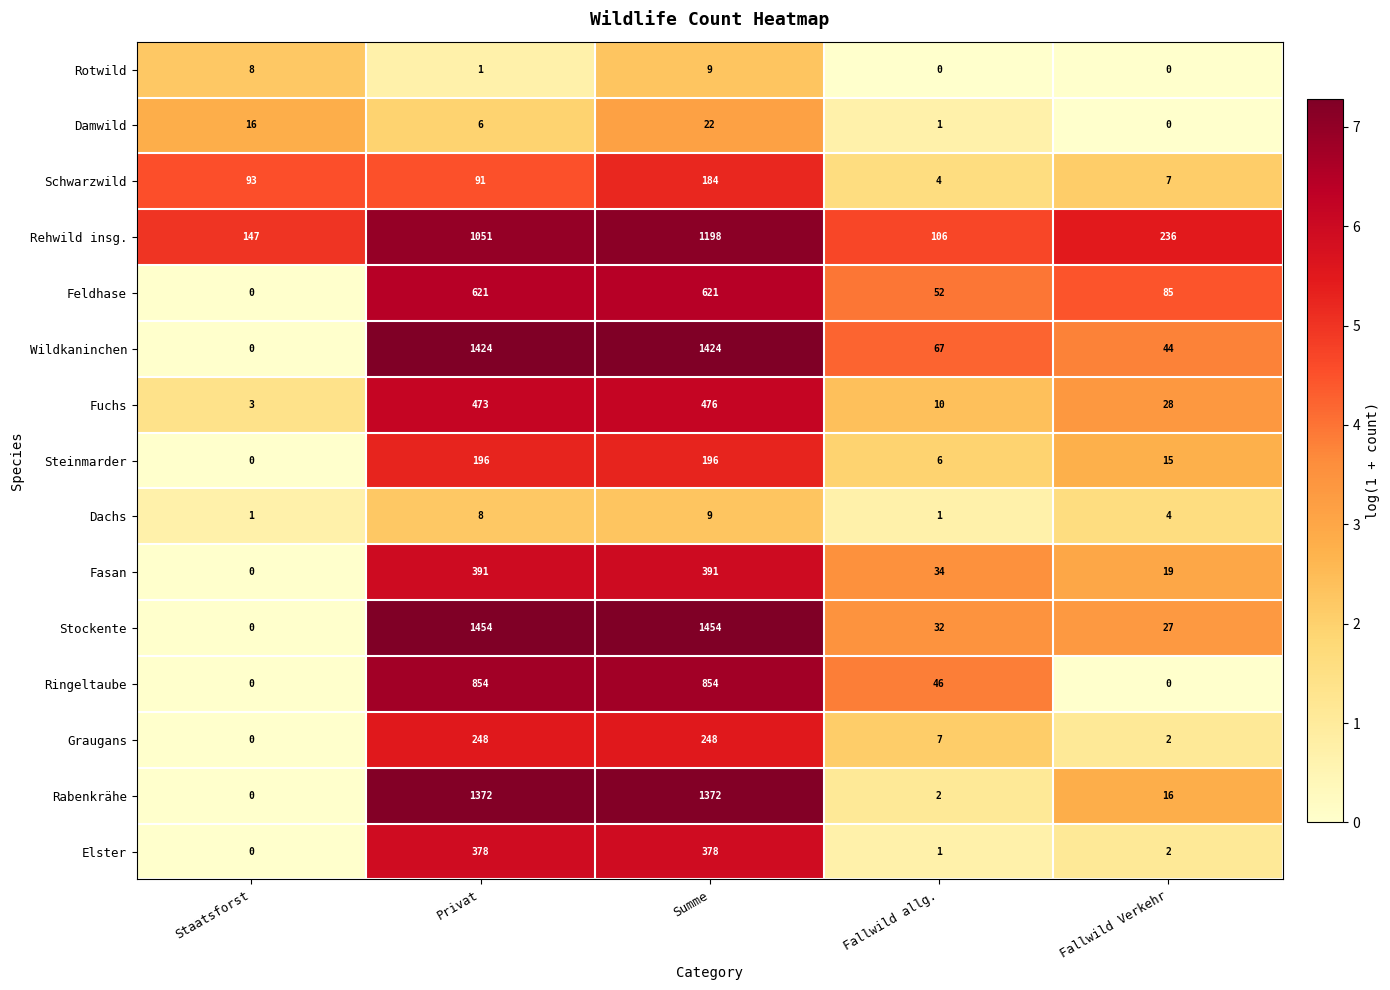

Which series changed the most between Staatsforst and Fallwild allg.?

Schwarzwild